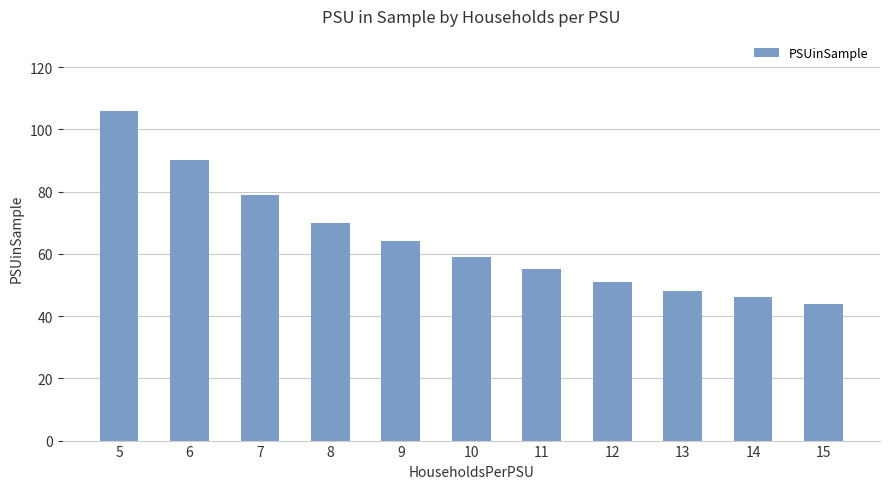

What is the approximate value at 8?

70